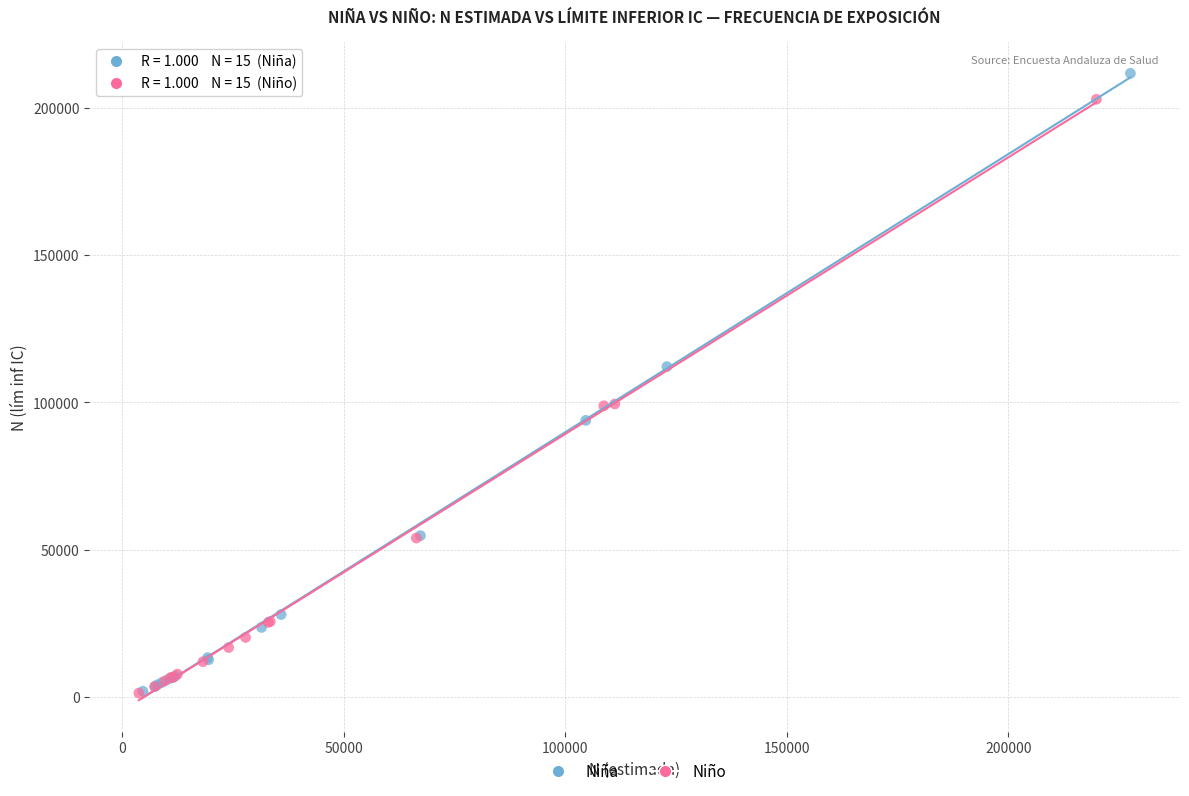

Which series has the largest Y range (max minus min)?

Niña